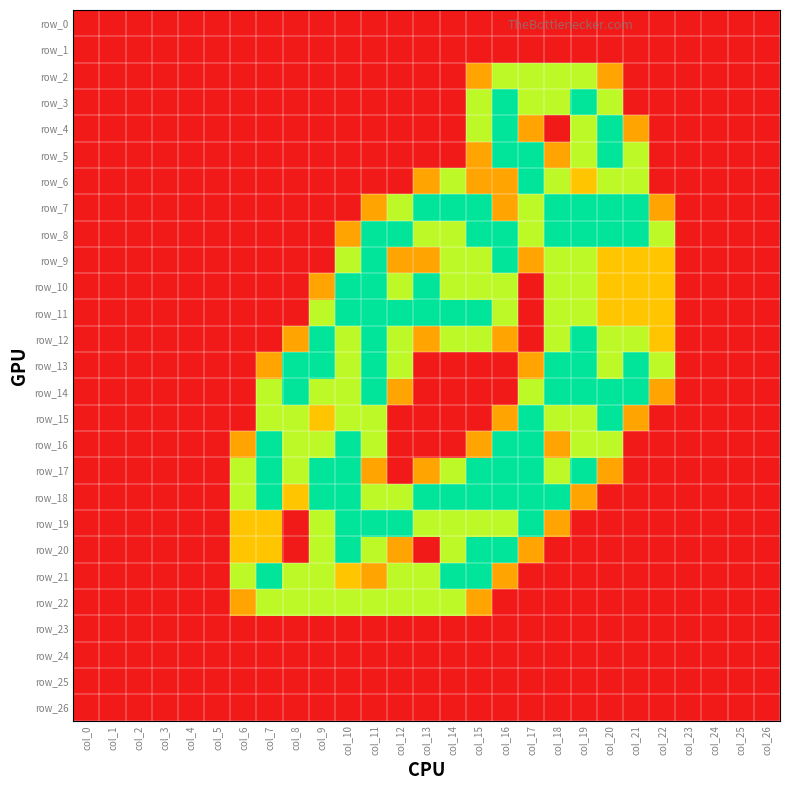

At how many categories does at least one series exceed 1?

17